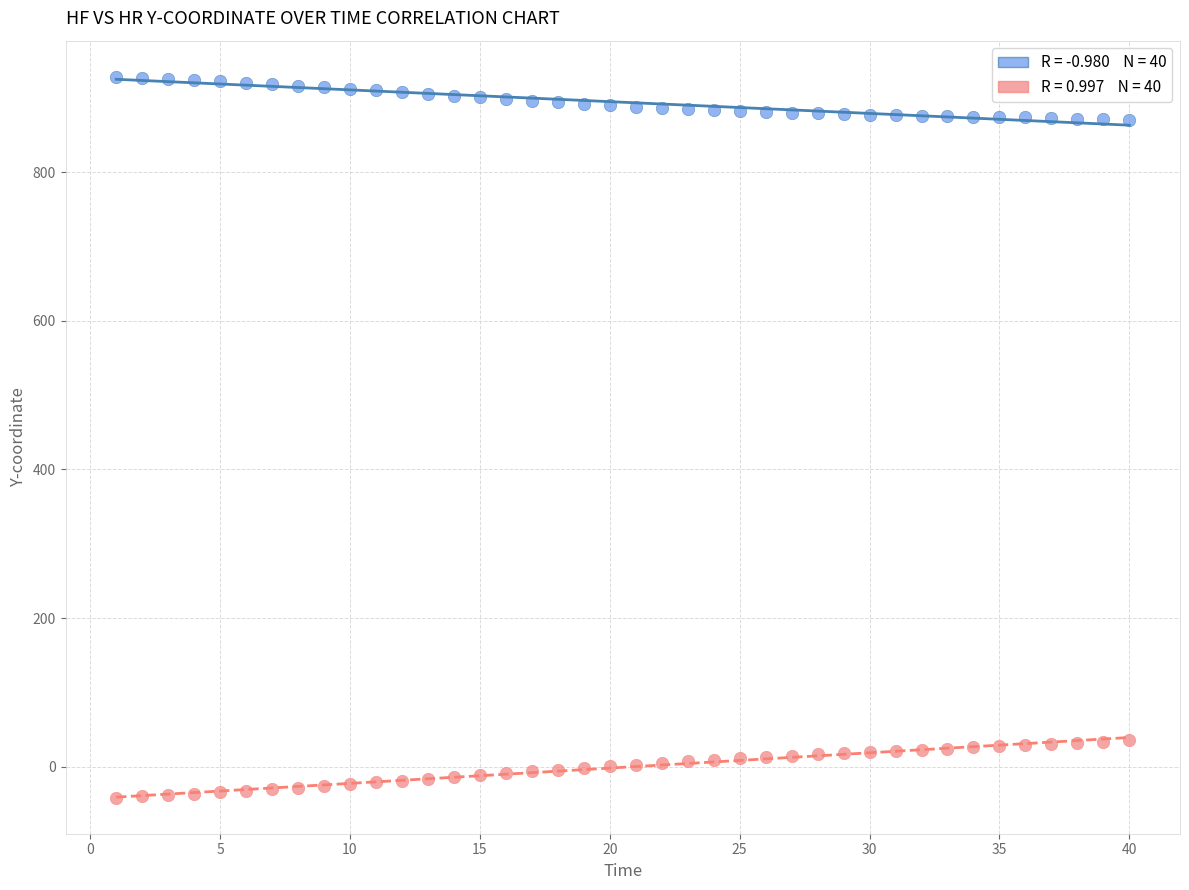

Across all data points, what is the range of X values (max minus min)?

39.0